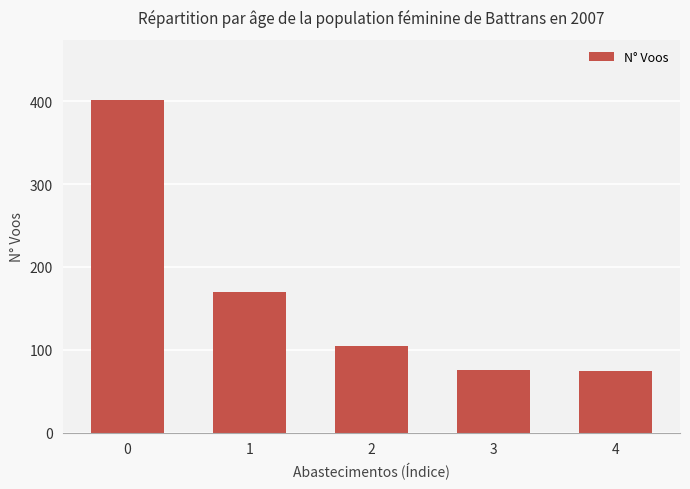

Are the bars grouped side by side (vs. stacked)?

No